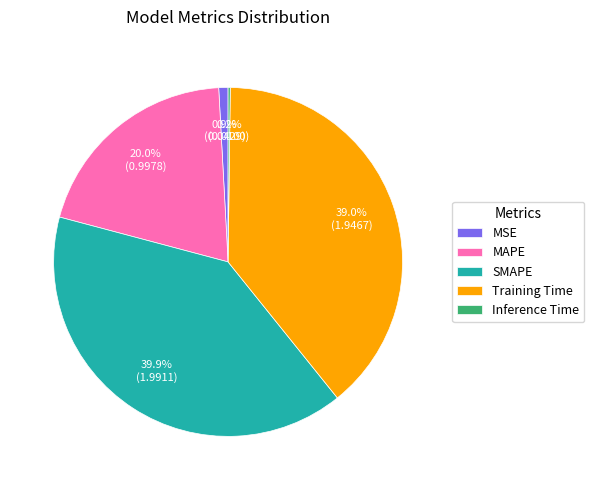

Is there a majority slice in this chart?

No